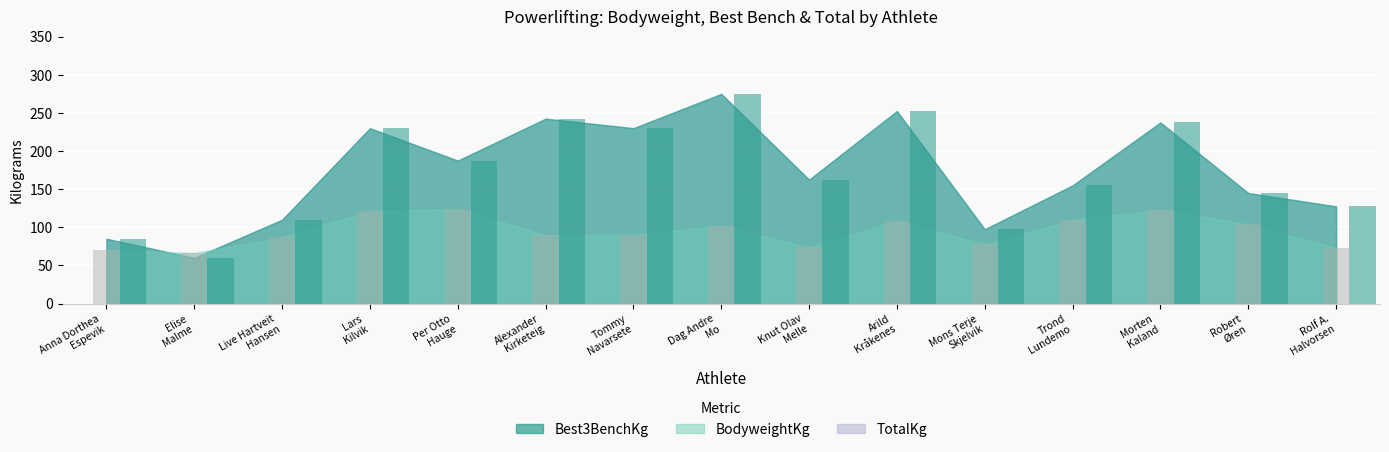

What is the spread (max minus min) of values at Rolf A.
Halvorsen?

54.5